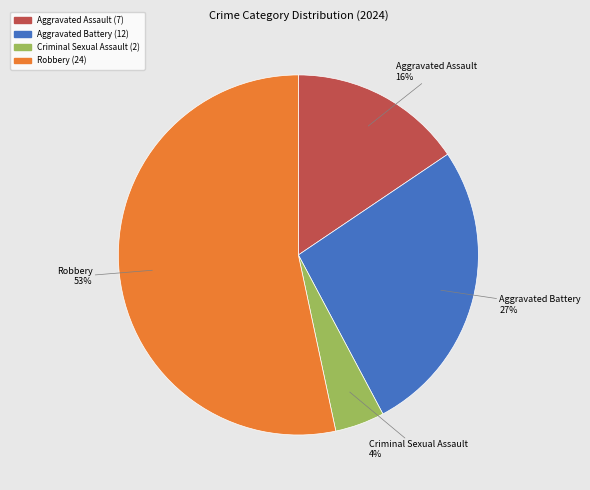

Is the sum of Aggravated Assault and Robbery greater than half?

Yes